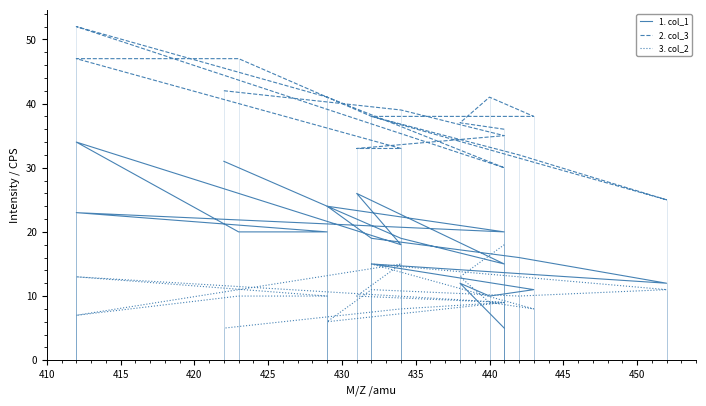

What is the minimum value shown in the chart?

5